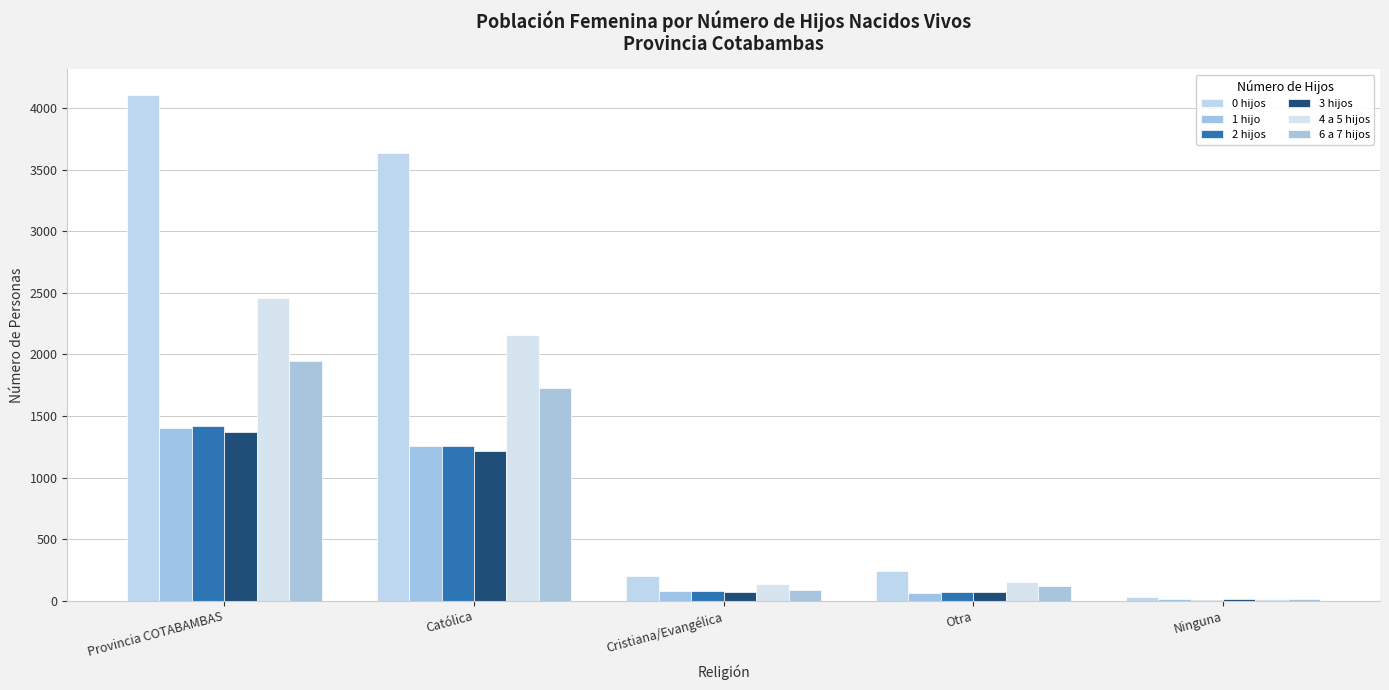

Which series has the largest total across all categories?

0 hijos